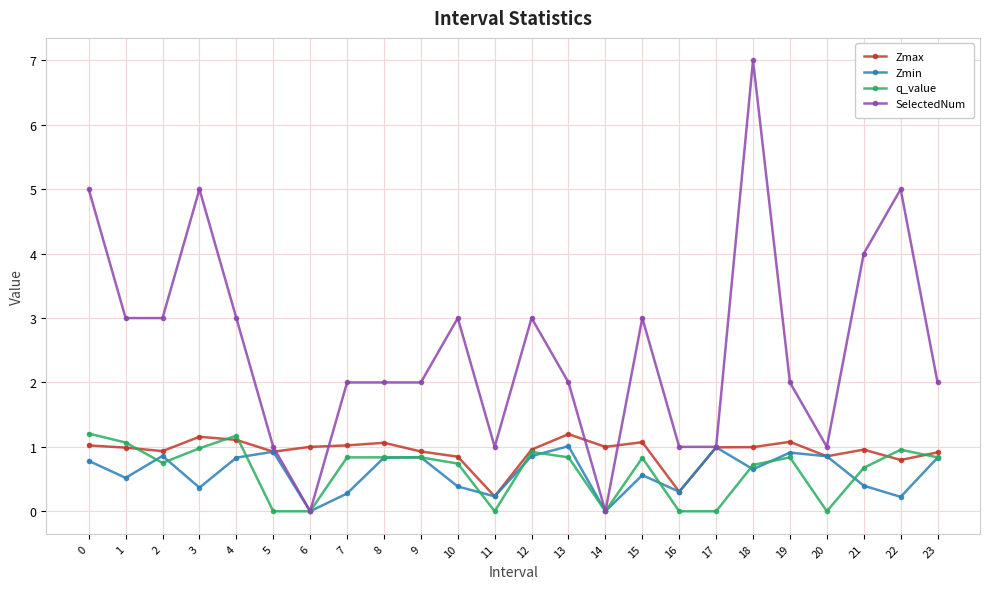

How many interior local peaks does the Zmin series have?

7